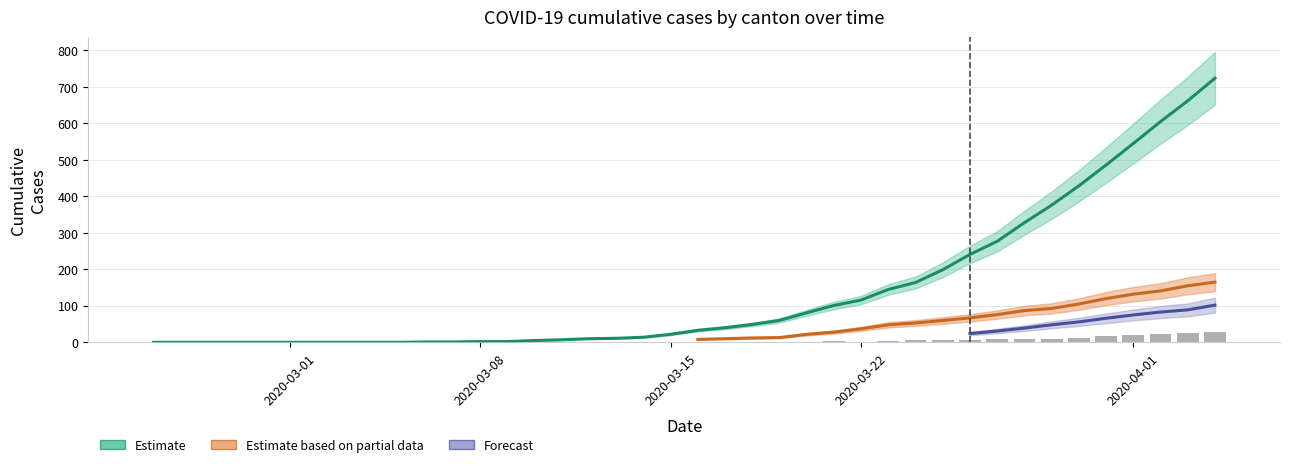

What is the maximum value shown in the chart?

724